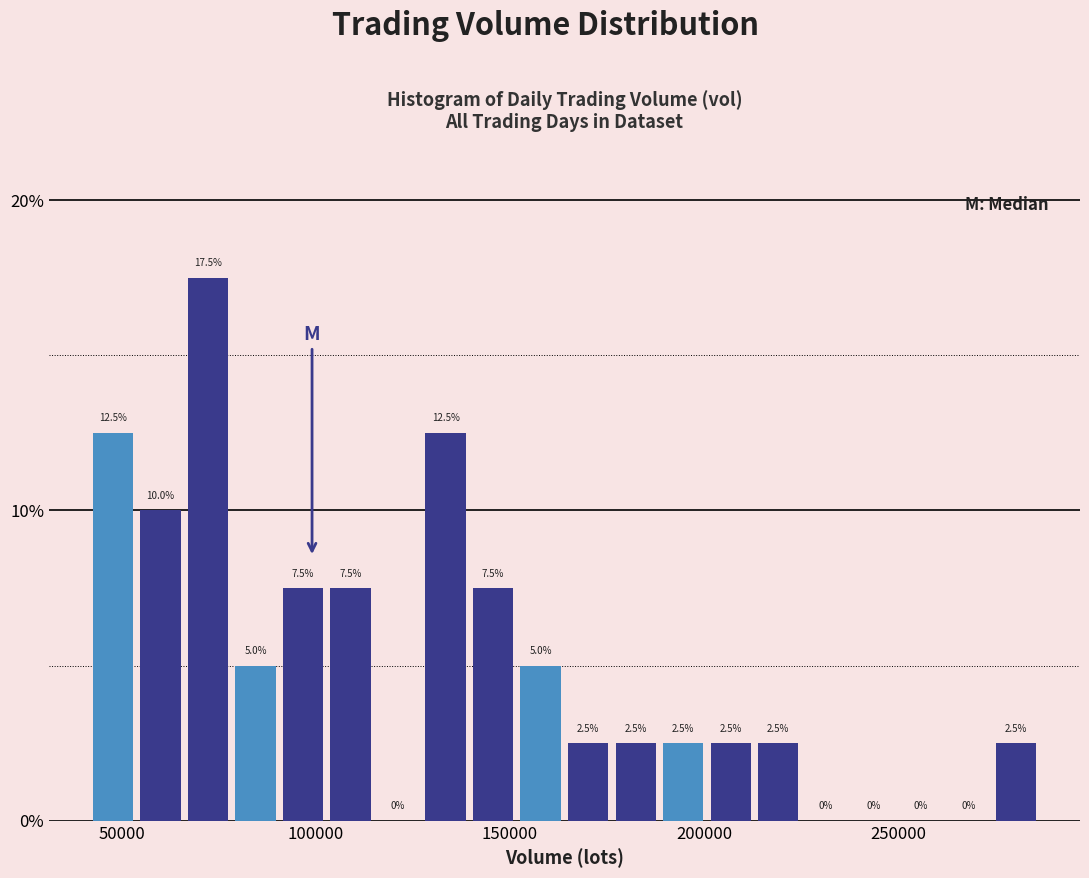

Read against the x-axis, roughly where is the centre of the tallest bar?

70000